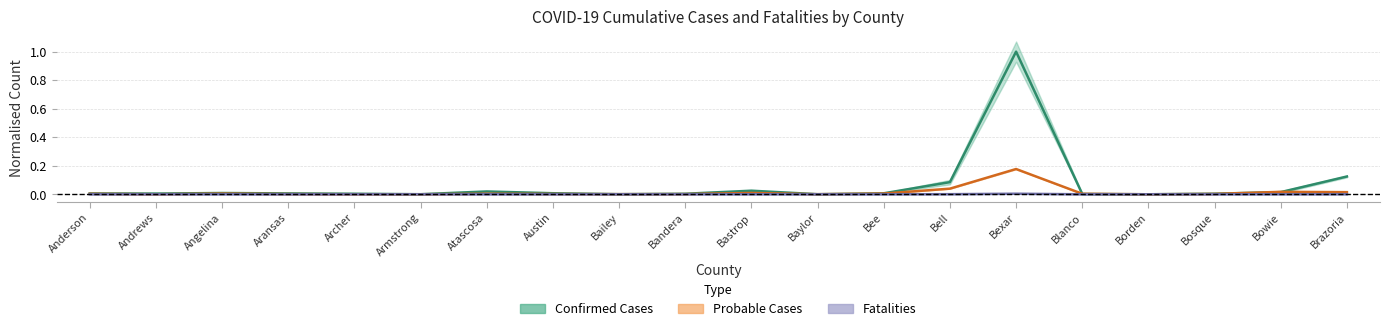

What is the label of the 17th point from the right?

Aransas